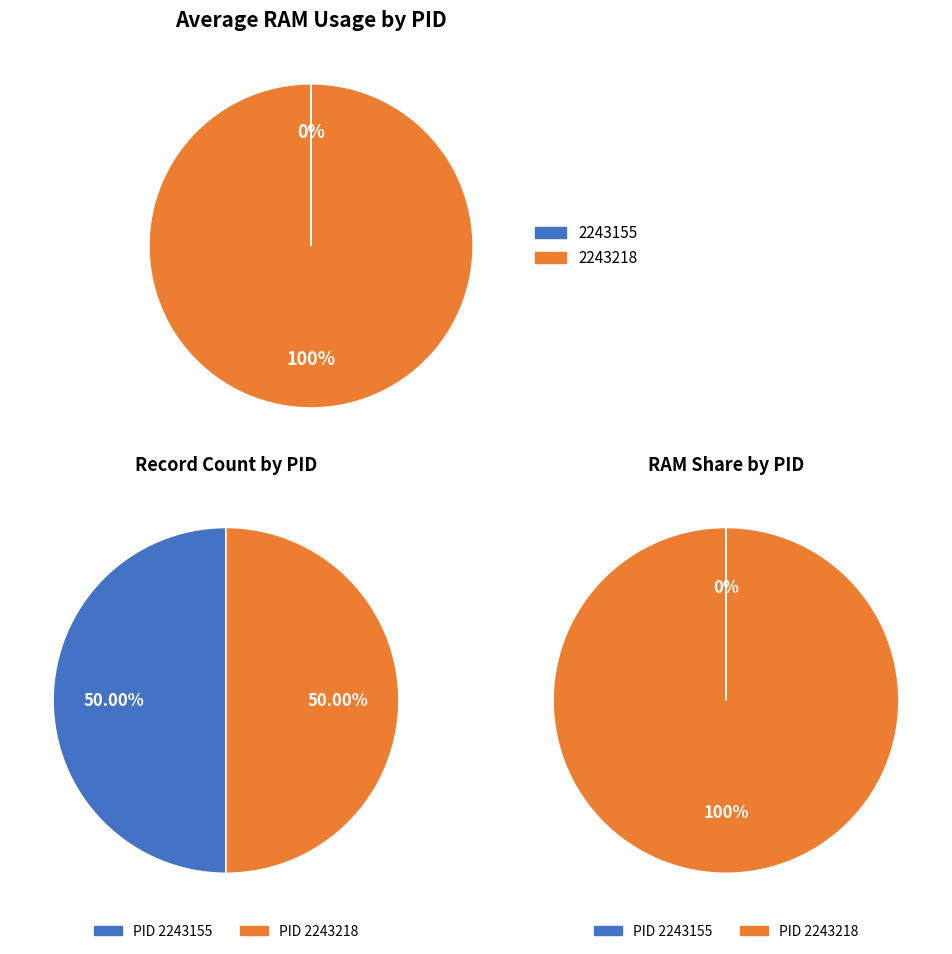

How many slices are in this pie chart?

2